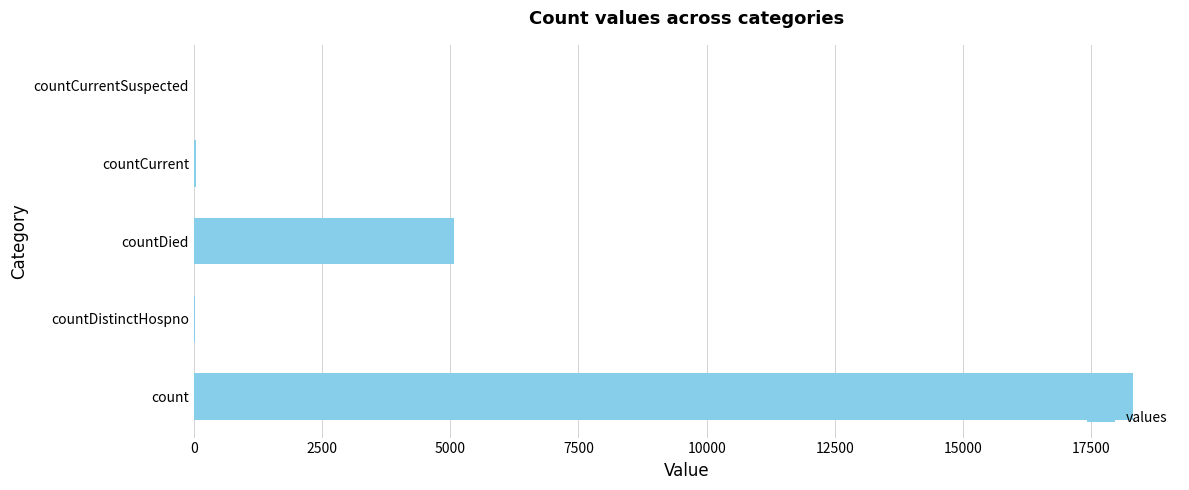

What is the change in value from count to countDied?

-13239